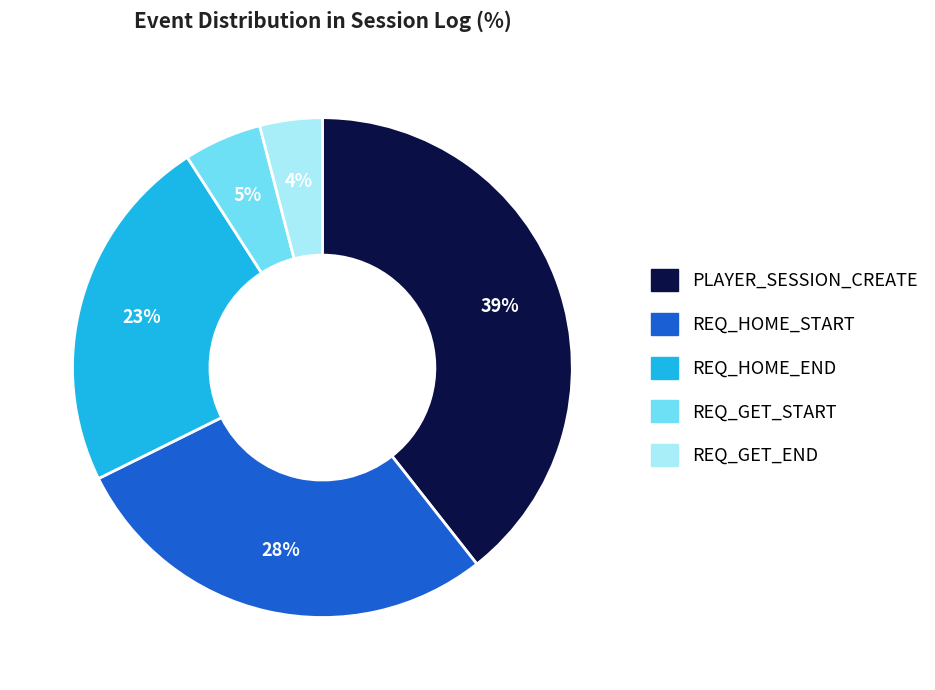

Between REQ_GET_START and REQ_HOME_START, which is larger?

REQ_HOME_START